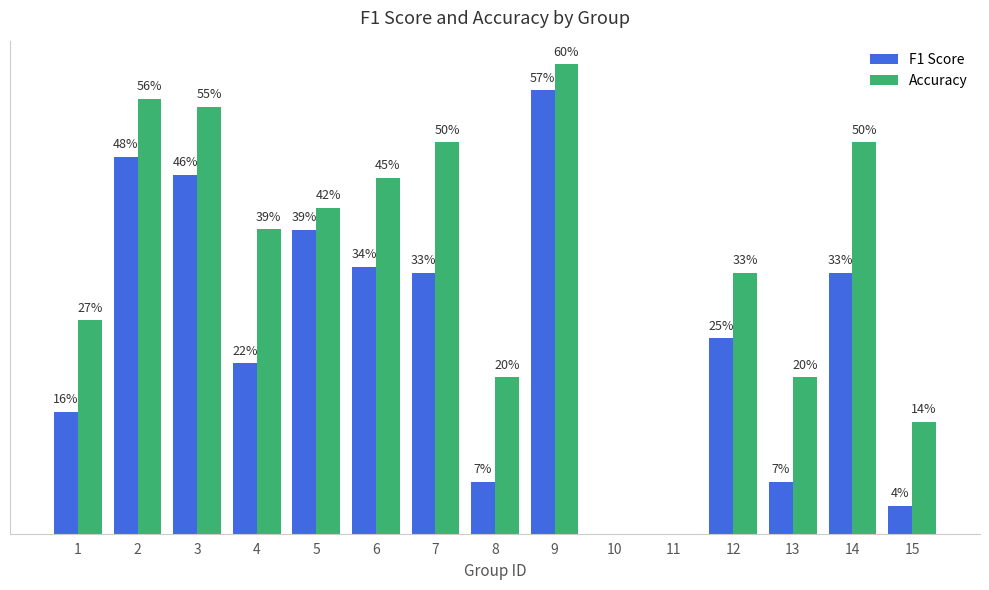

The Accuracy series shows 0.0 at 10. True or false?

True